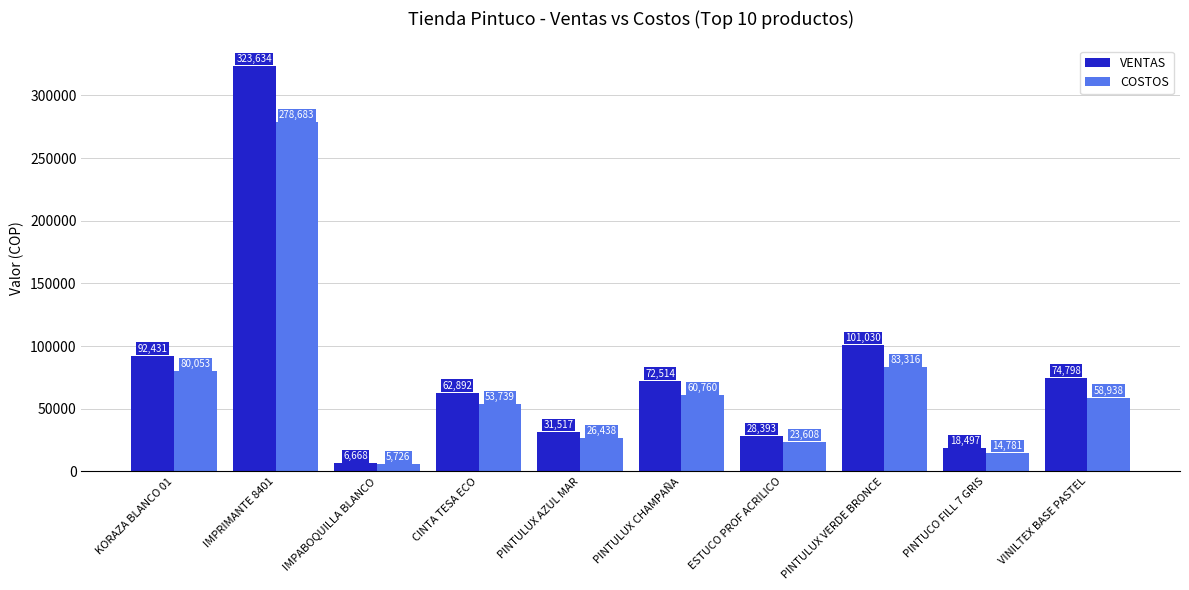

What are all the series names shown in the legend?

VENTAS, COSTOS